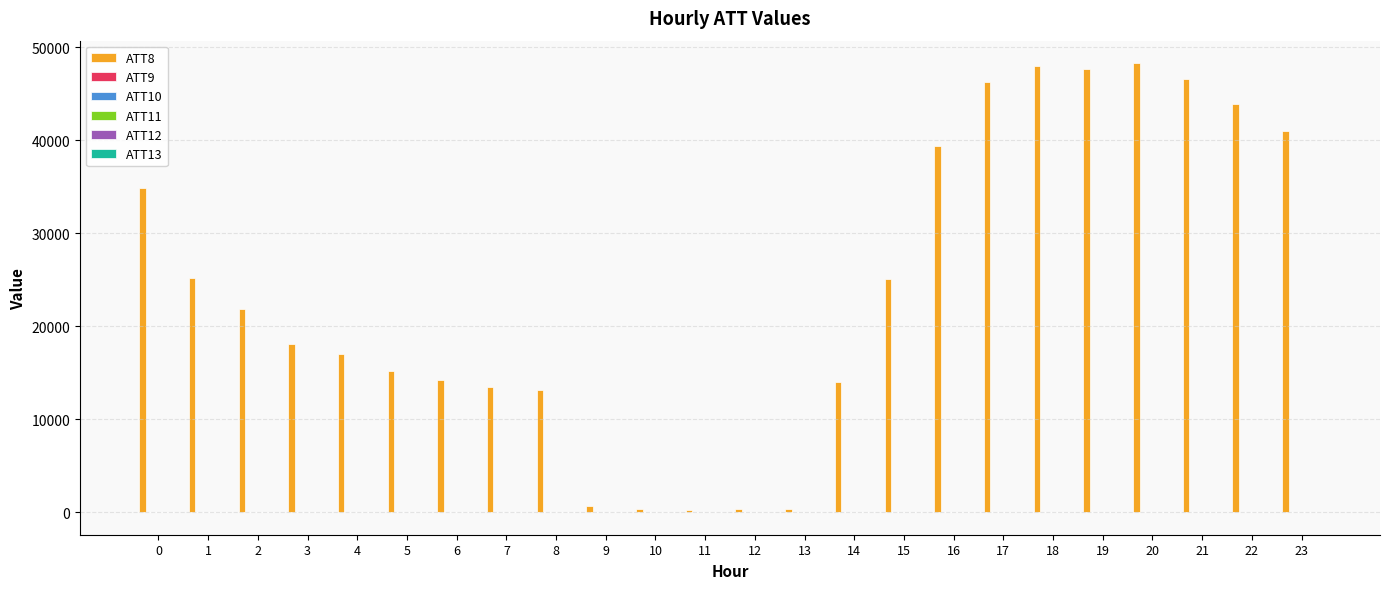

Which series has the largest total across all categories?

ATT8